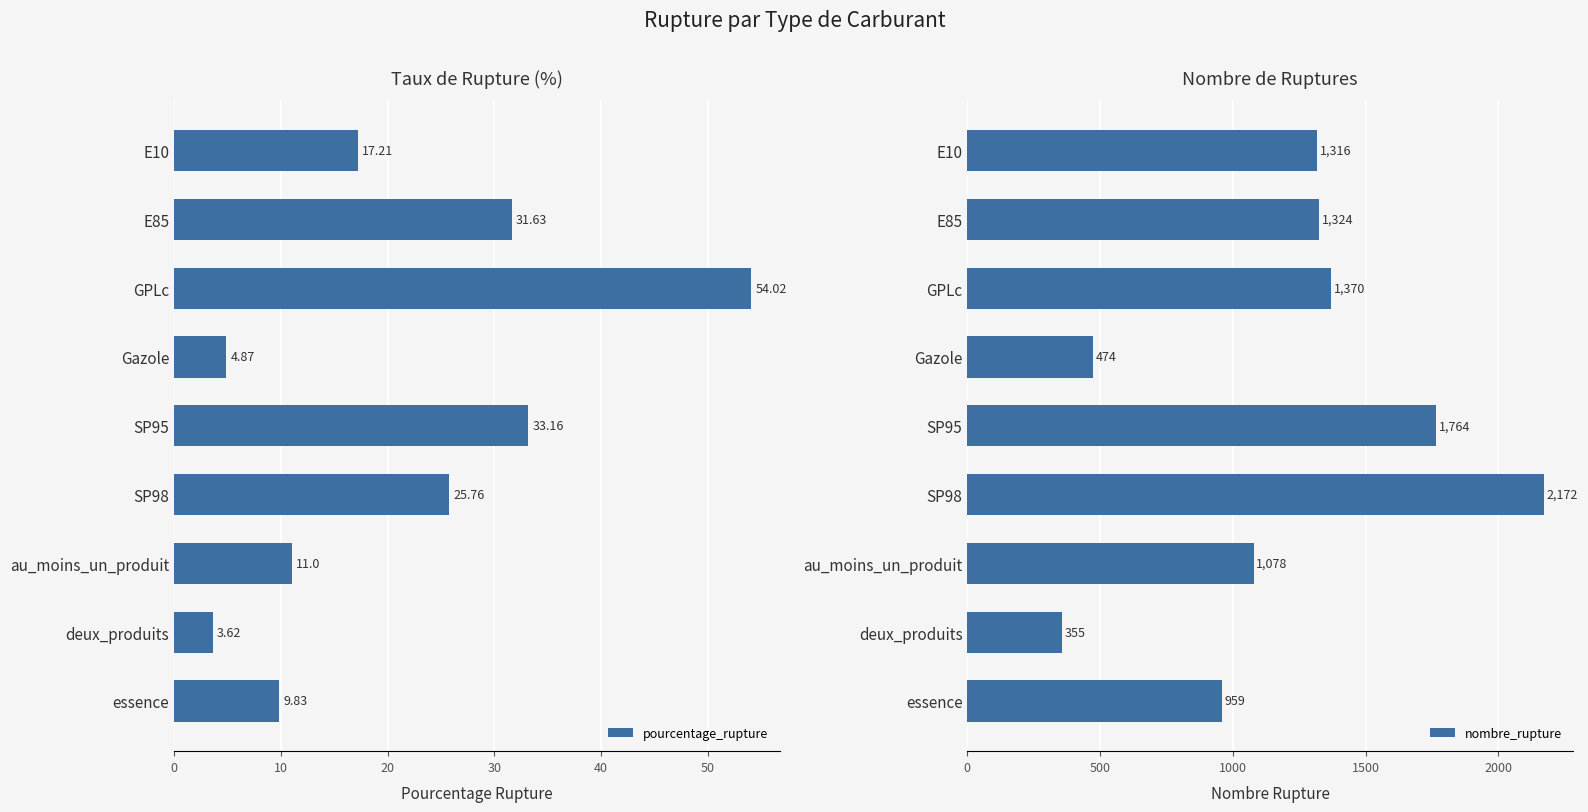

The value of nombre_rupture at au_moins_un_produit is 1607. True or false?

False